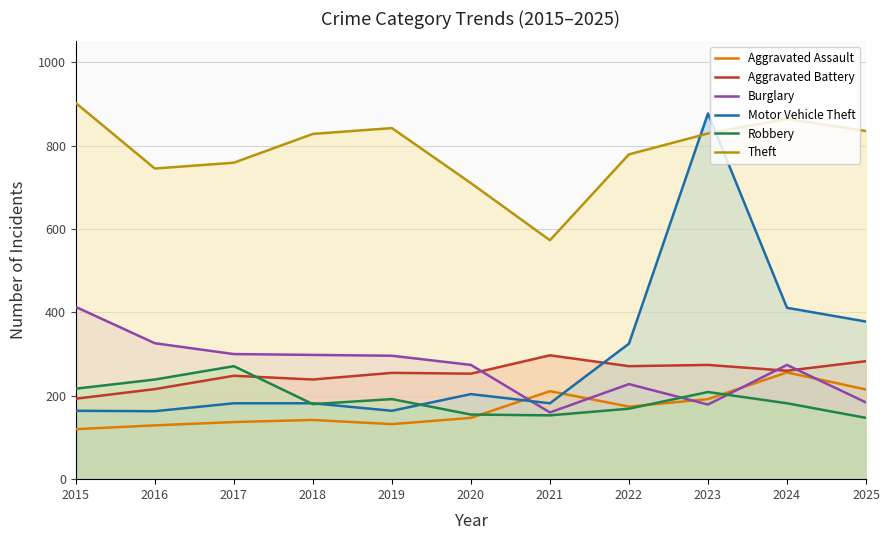

At which category does the chart reach its peak across all series?

2015